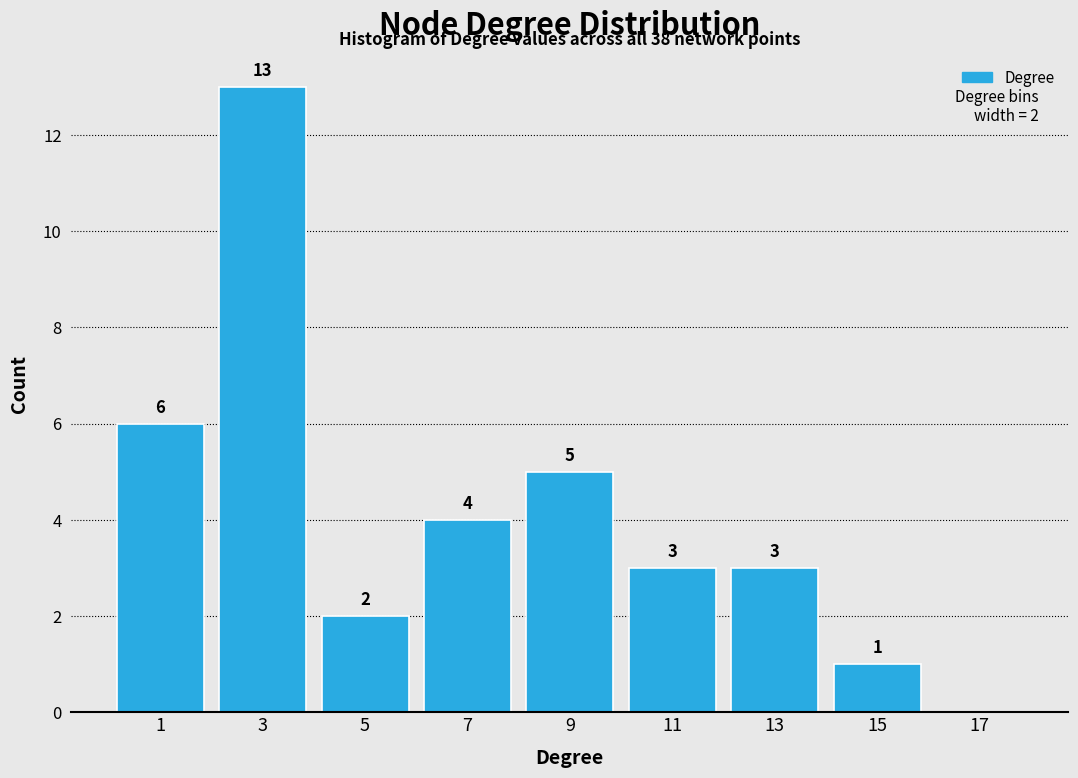

Reading right to left, what are all the values shown in this chart?

17=0	15=1	13=3	11=3	9=5	7=4	5=2	3=13	1=6